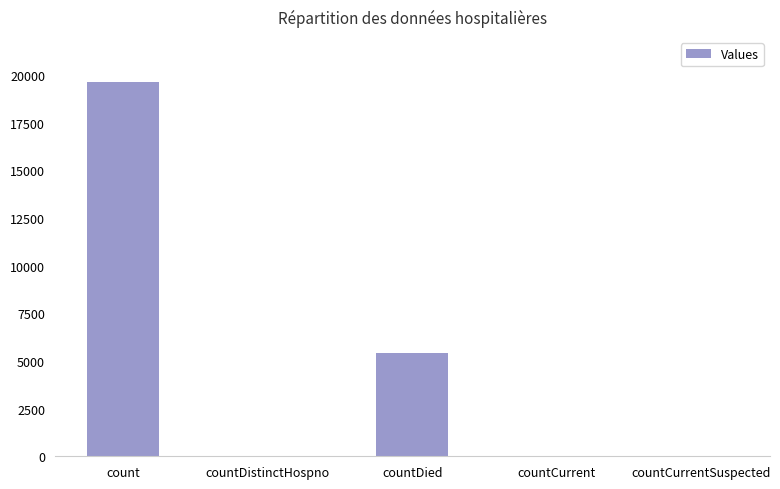

What is the change in value from countCurrent to countCurrentSuspected?

-32